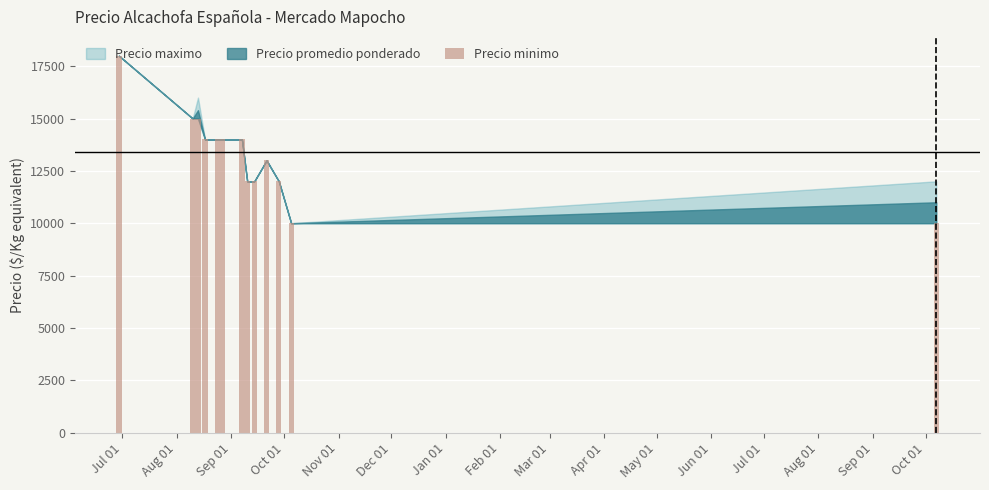

What is the value of the 9th bar from the left?

12000